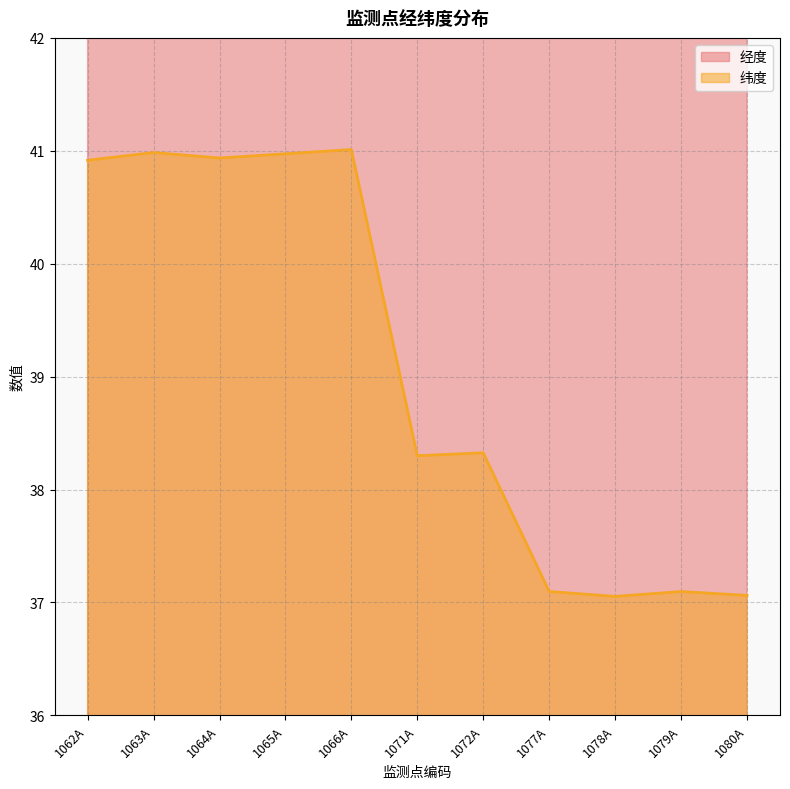

Which series has the largest range (max minus min)?

纬度